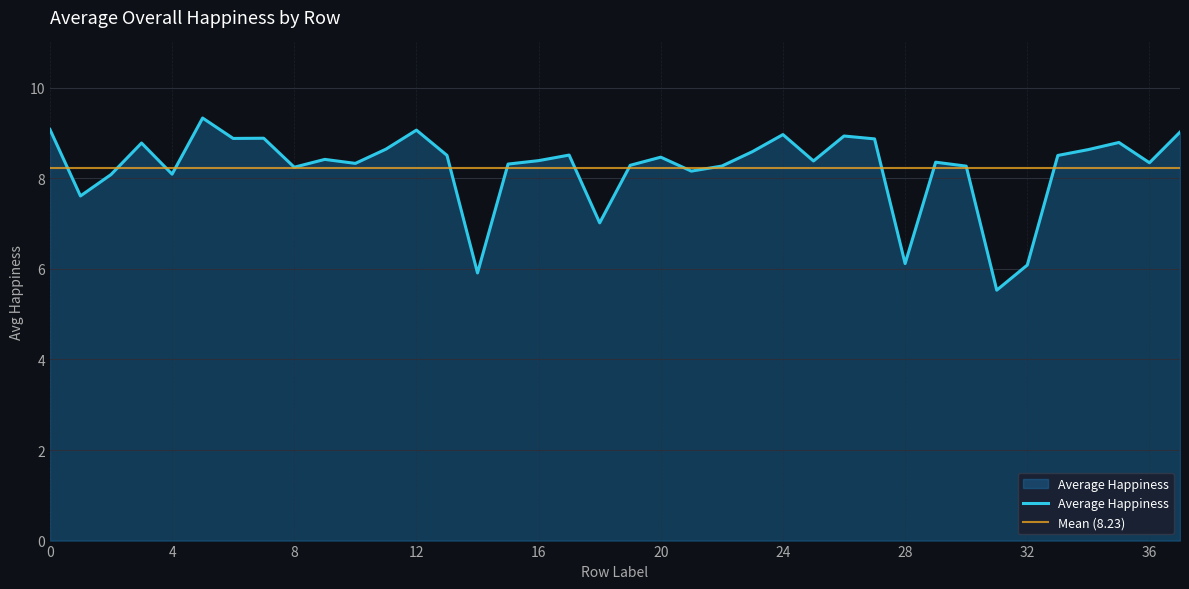

Which series has the largest range (max minus min)?

Average Happiness